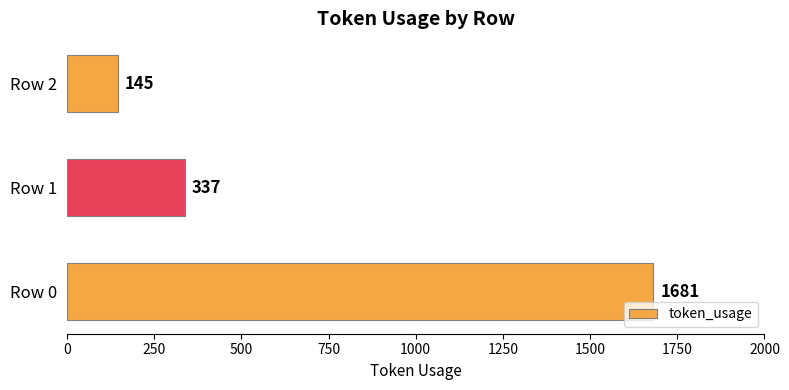

Where is the data nearest to the value 913?

Row 1